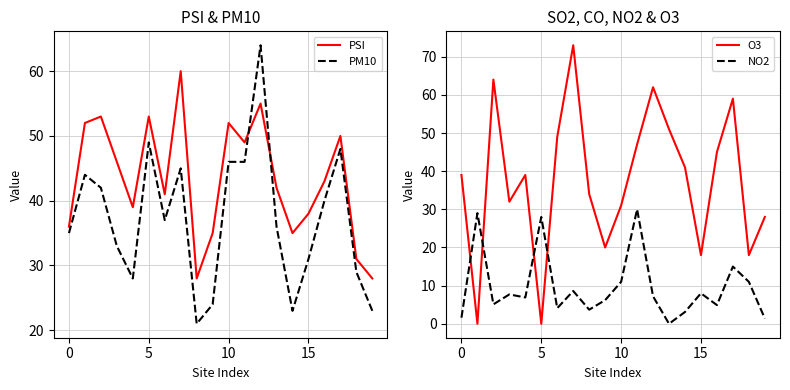

Which category has the highest value across all series?

7